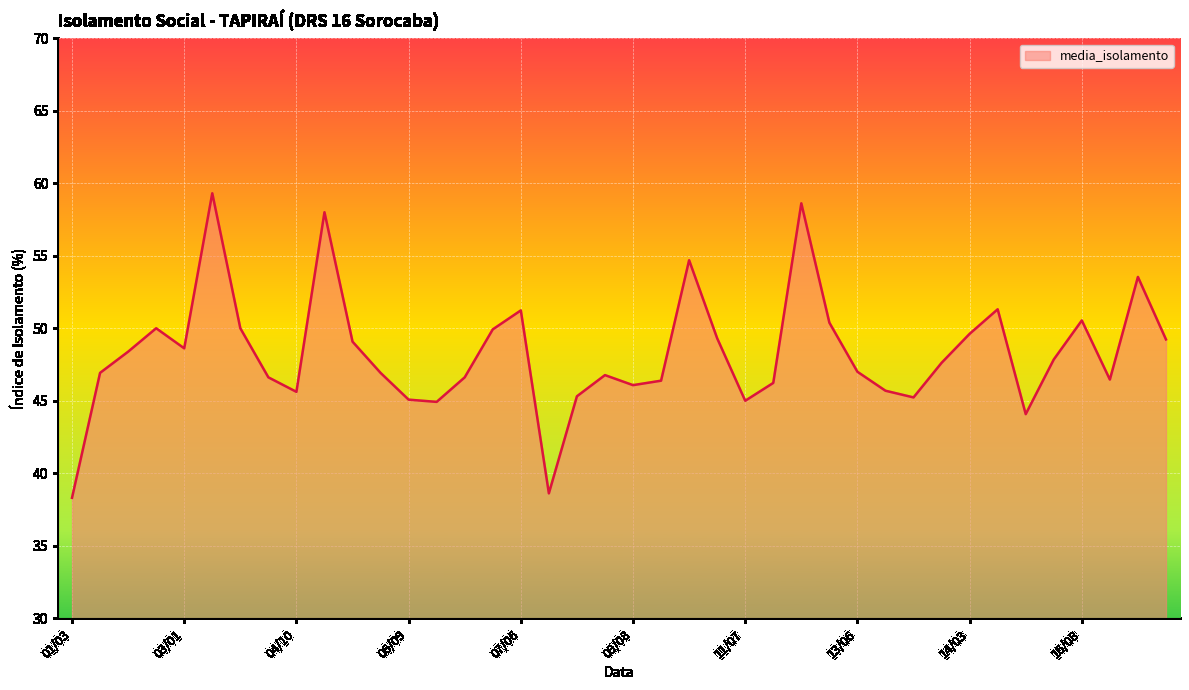

What is the minimum value shown in the chart?

38.3